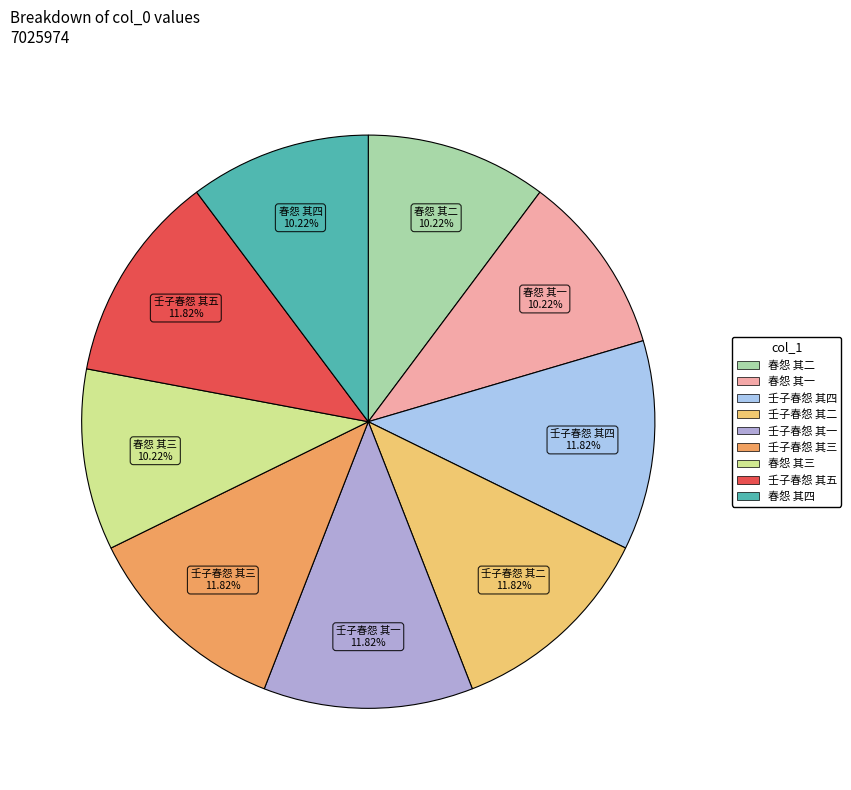

To the nearest percent, what portion does 春怨 其二 represent?

10%